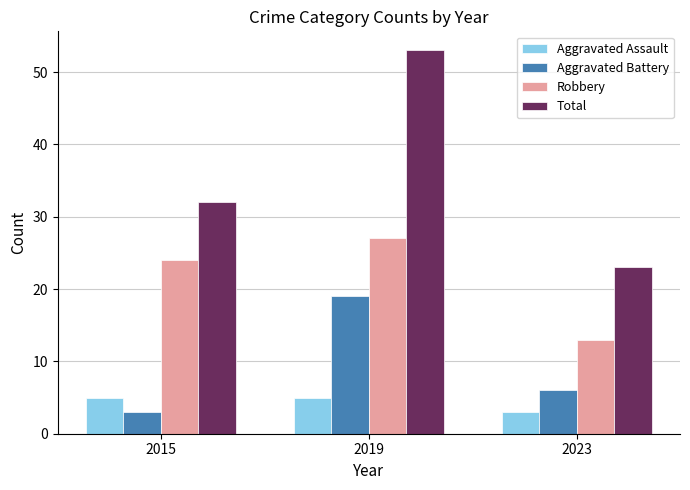

What is the highest value of the Robbery series?

27